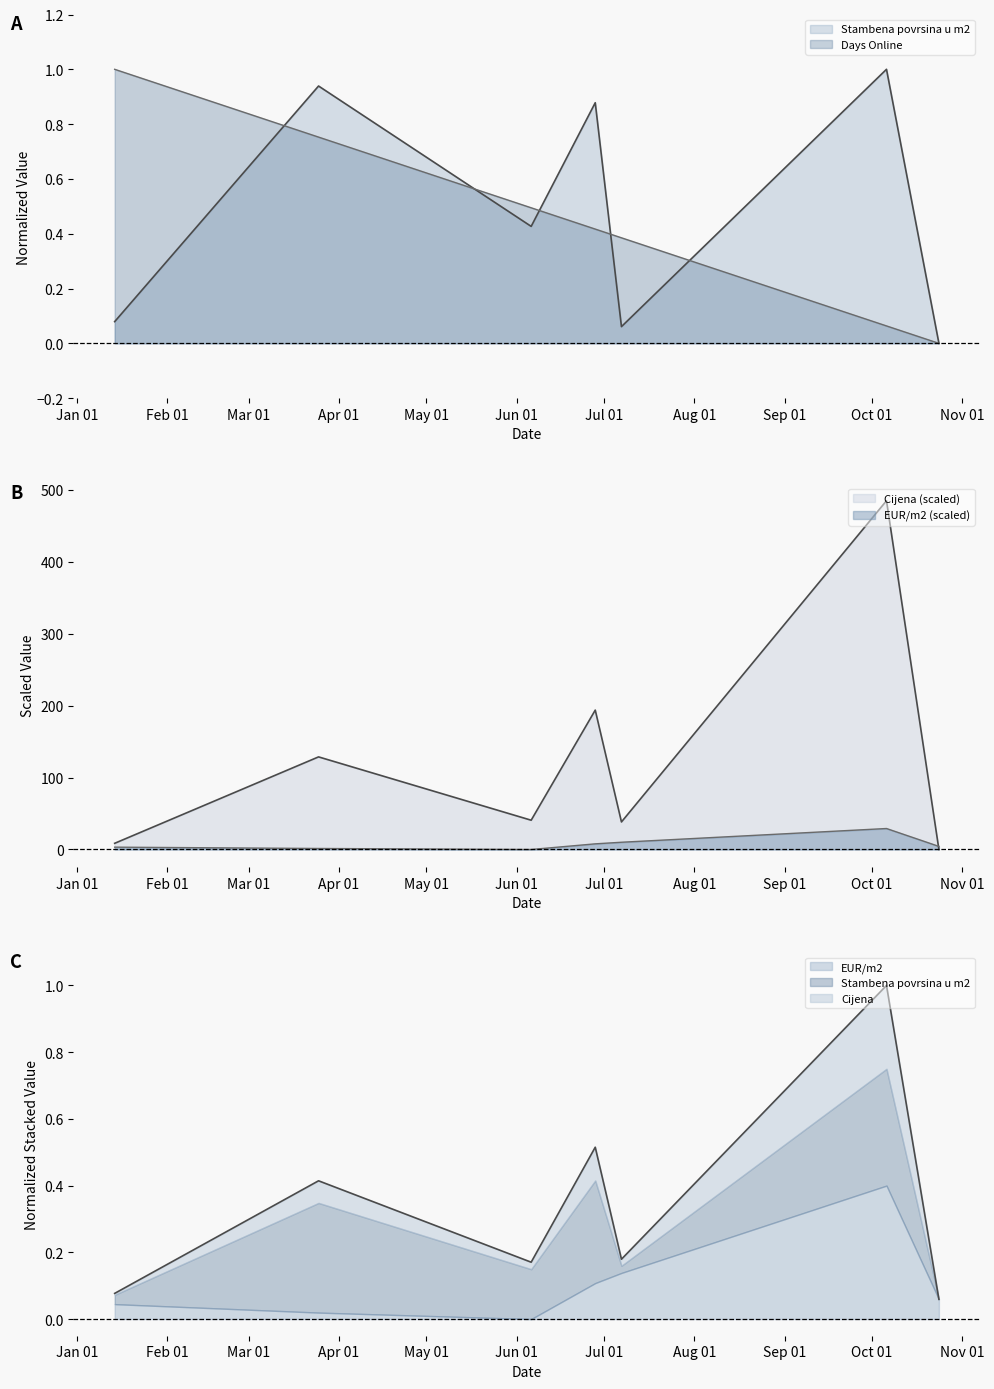

True or false: Days Online has more than 2 interior local peaks.

False